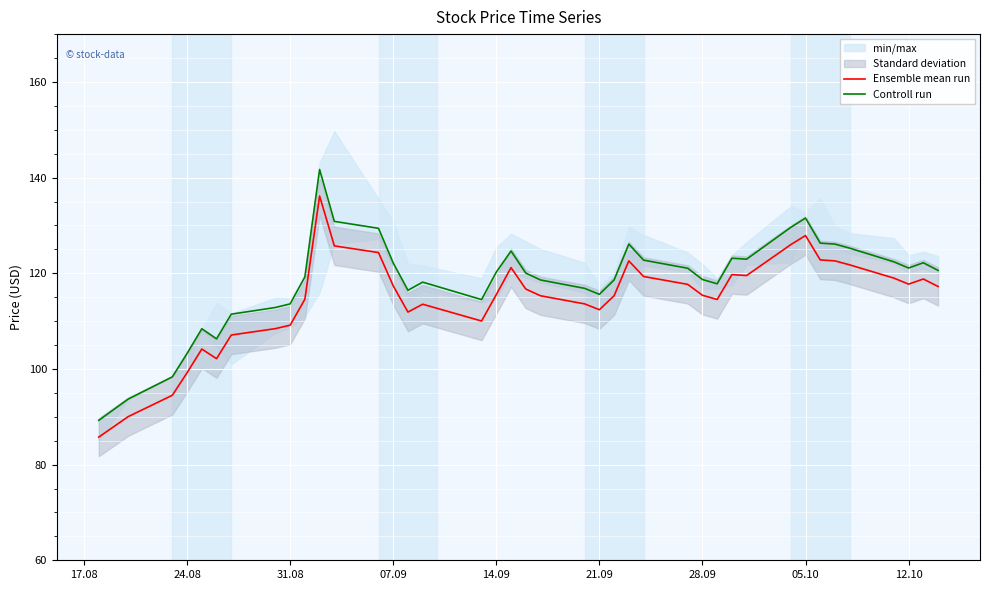

Reading left to right, extract all data points from this chart.

Ensemble mean run: 85.8	90.0	94.5	99.2	104.2	102.1	107.1	108.4	109.2	114.6	136.2	125.7	124.3	117.4	111.9	113.5	110.0	115.5	121.2	116.7	115.3	113.6	112.4	115.3	122.6	119.3	117.7	115.4	114.5	119.7	119.5	126.0	127.9	122.8	122.6	121.8	119.0	117.7	118.8	117.2
Controll run: 89.2	93.7	98.3	103.2	108.4	106.3	111.5	112.8	113.6	119.2	141.7	130.8	129.4	122.2	116.5	118.2	114.5	120.2	124.7	120.0	118.6	116.8	115.6	118.6	126.1	122.8	121.0	118.7	117.8	123.2	123.0	129.6	131.6	126.3	126.1	125.2	122.4	121.1	122.2	120.6